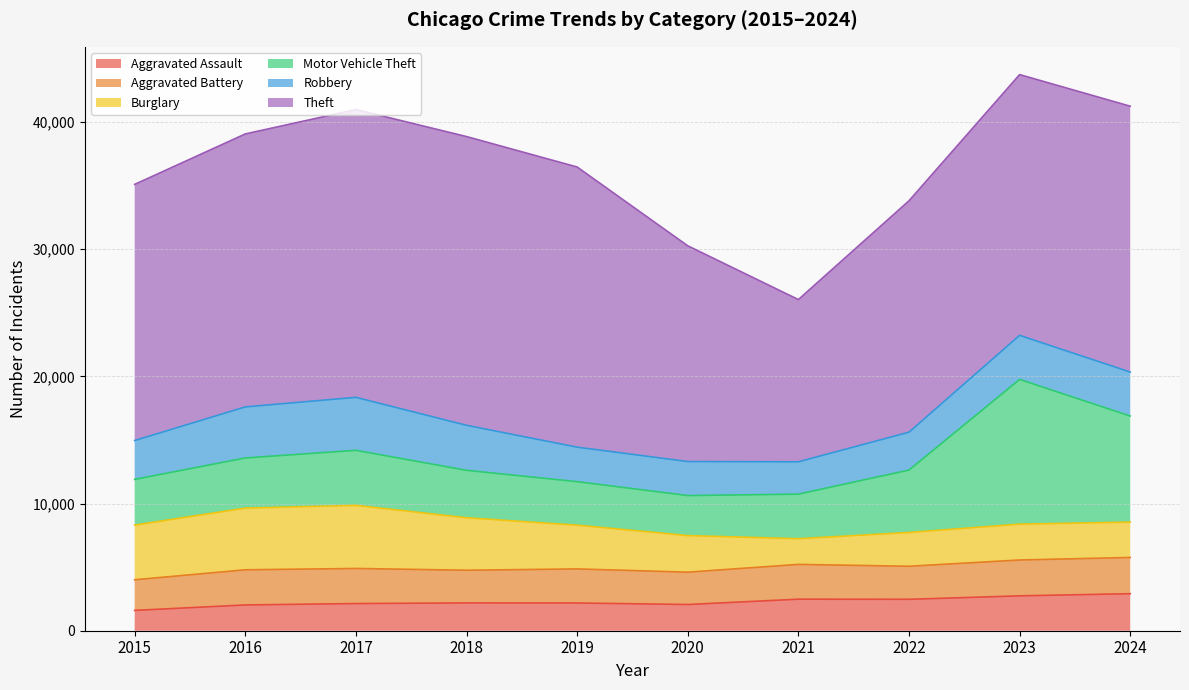

What is the approximate value of Aggravated Battery at 2023, to the nearest 5?

2820